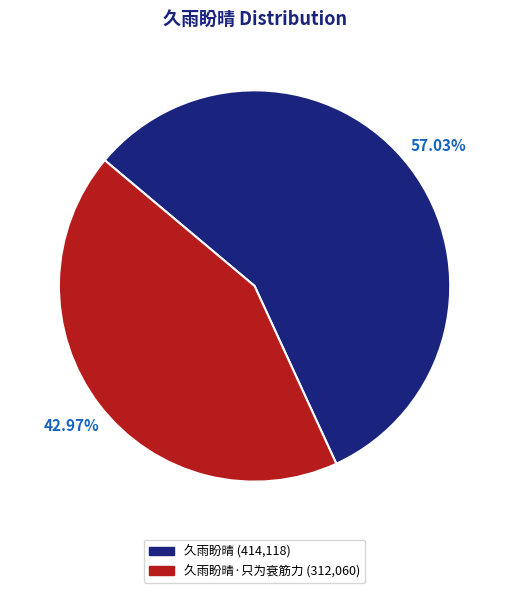

To the nearest percent, what is the difference between the largest and smallest slice percentages?

14%